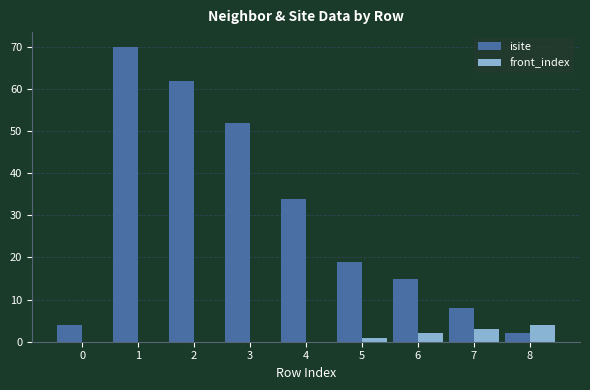

Reading right to left, list all the values displayed in this chart.

isite: 2	8	15	19	34	52	62	70	4
front_index: 4	3	2	1	0	0	0	0	0